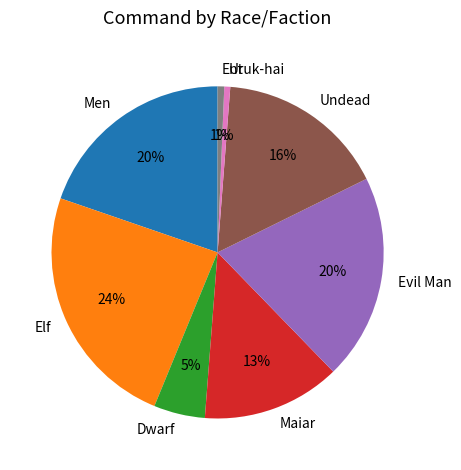

Count the number of slices in the pie.

8